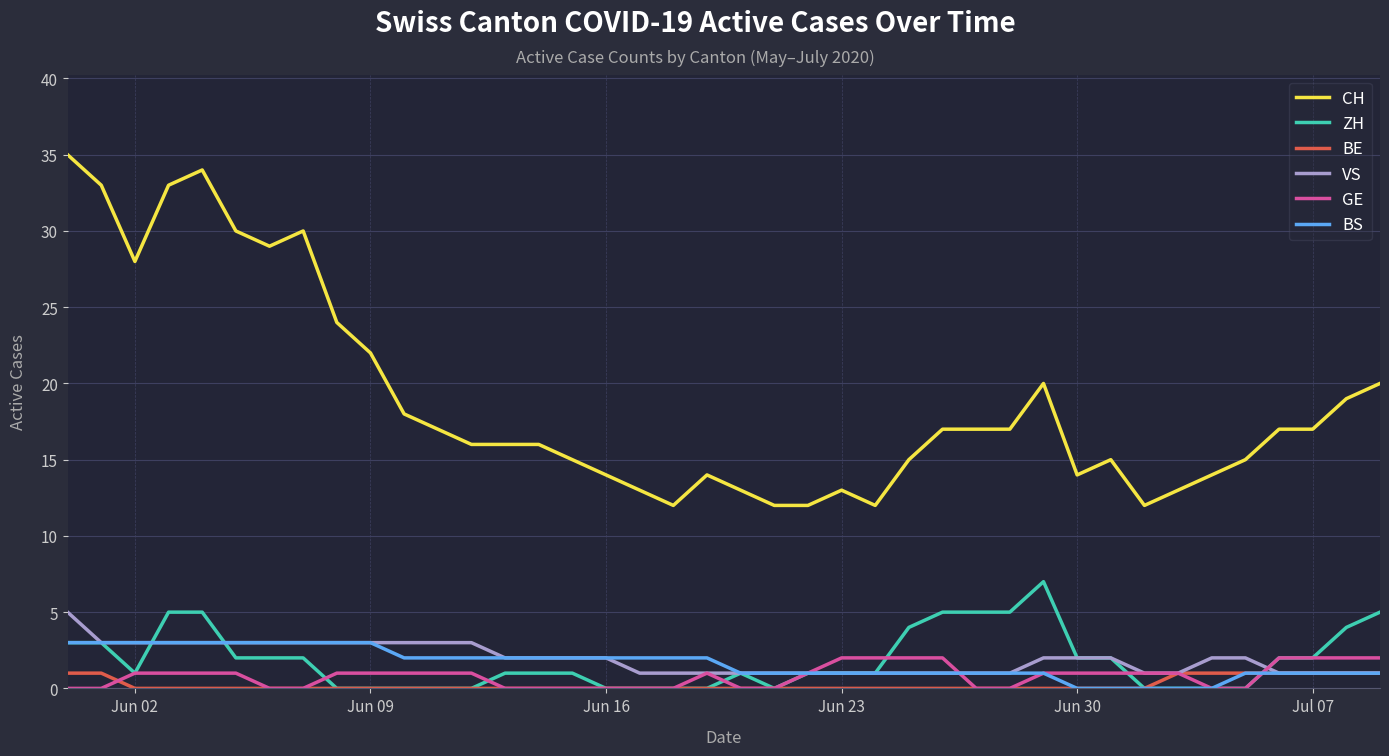

Which series has the largest total across all categories?

CH